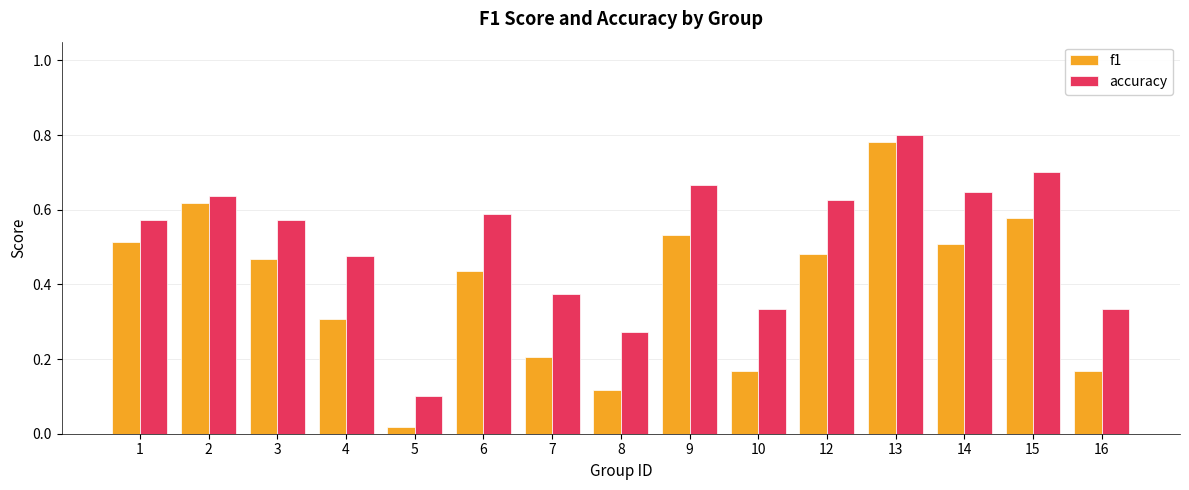

How many data points does each series have?

15